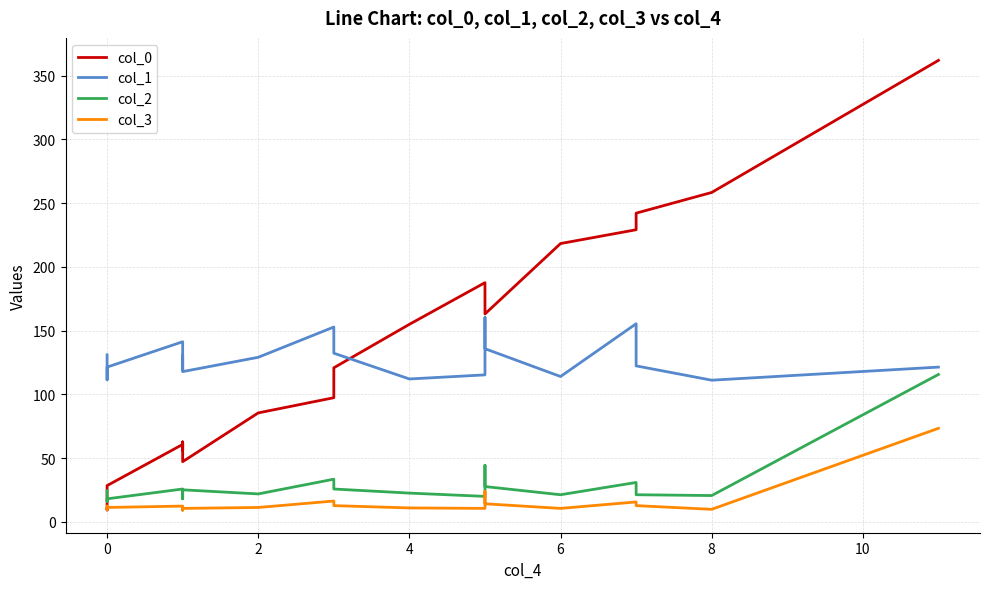

True or false: col_3 has more than 1 interior local peaks.

True